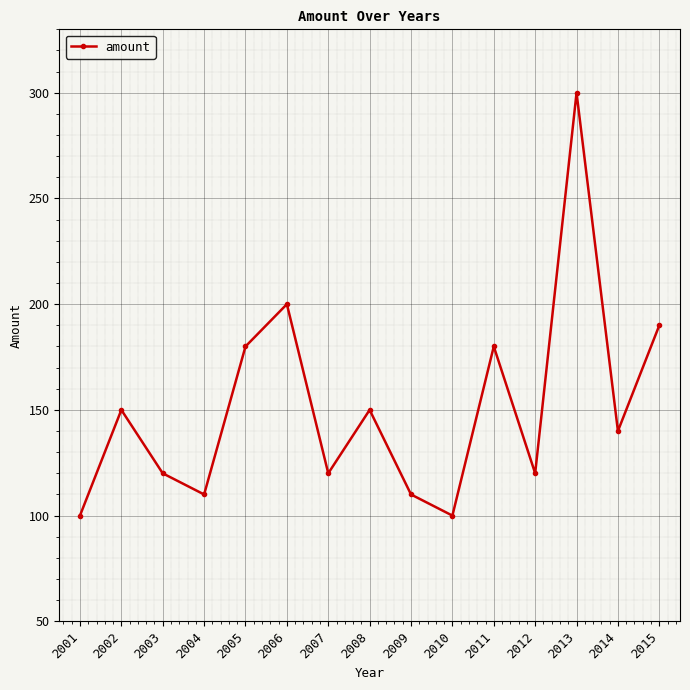

What is the change in value from 2006 to 2015?

-10